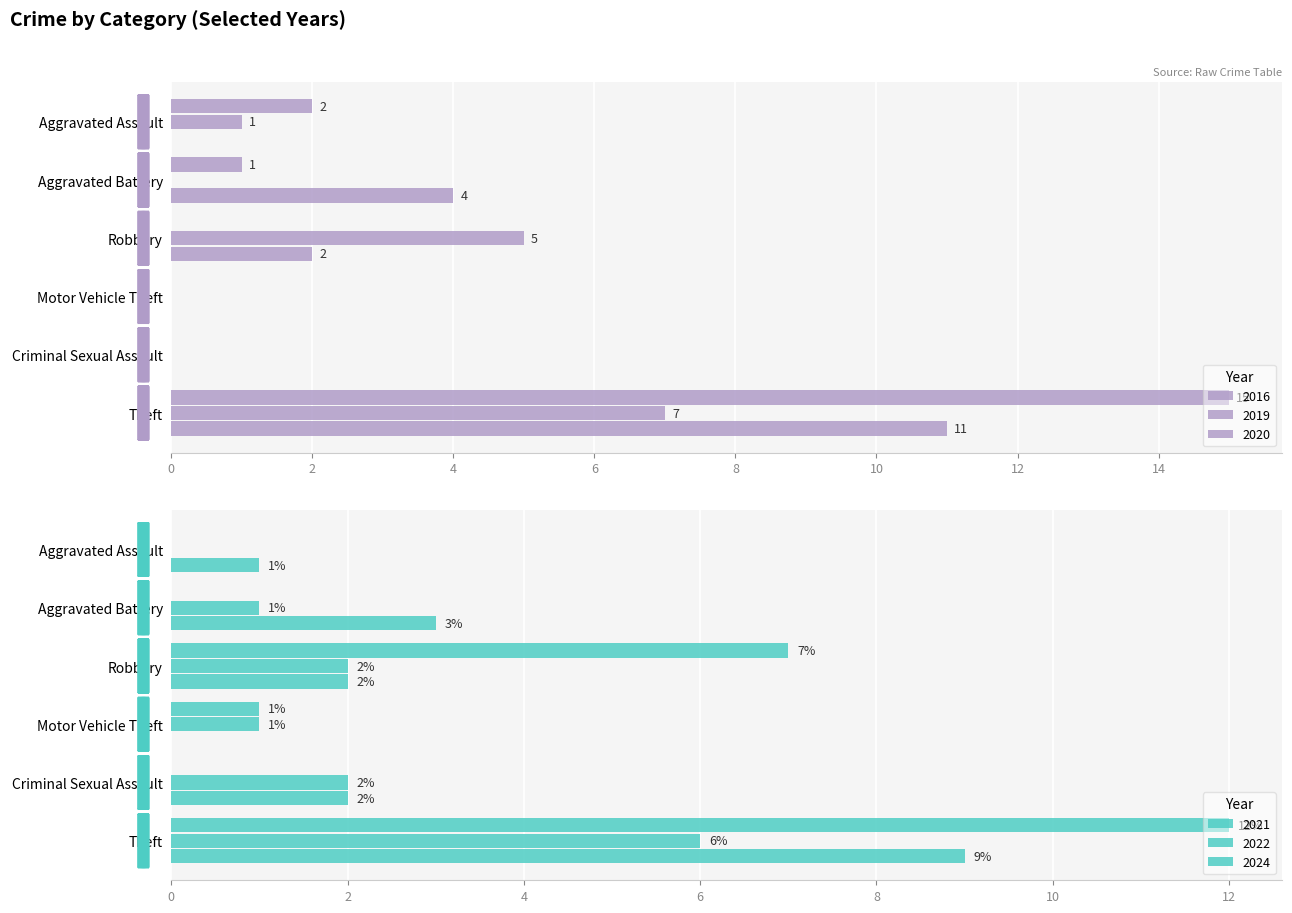

Is the value of 2019 at Aggravated Assault greater than the value of 2021 at Theft?

No